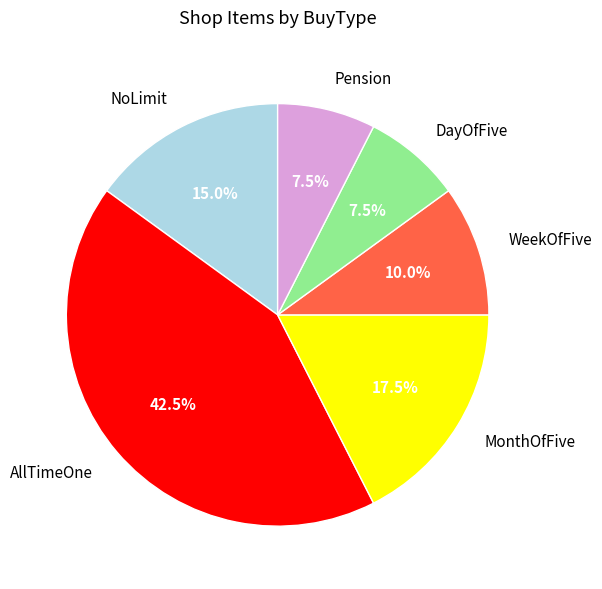

How many slices are in this pie chart?

6